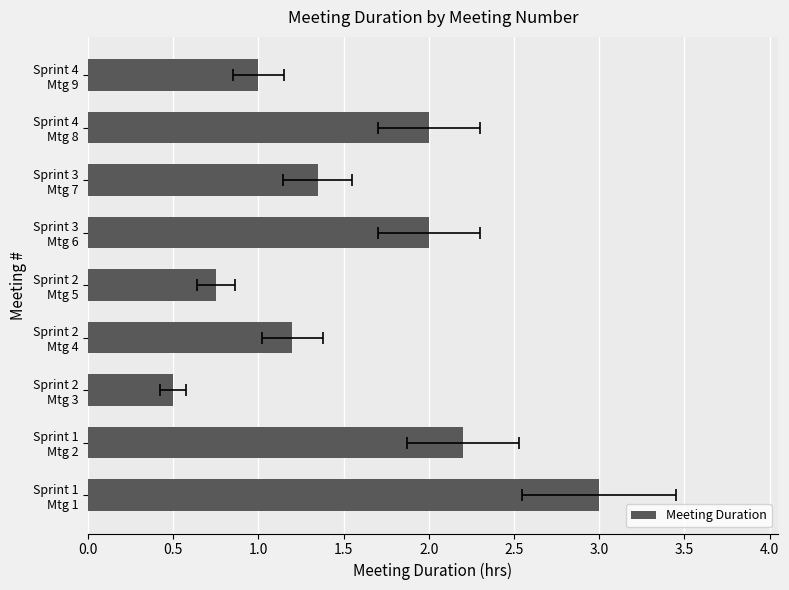

What is the average value?

1.6